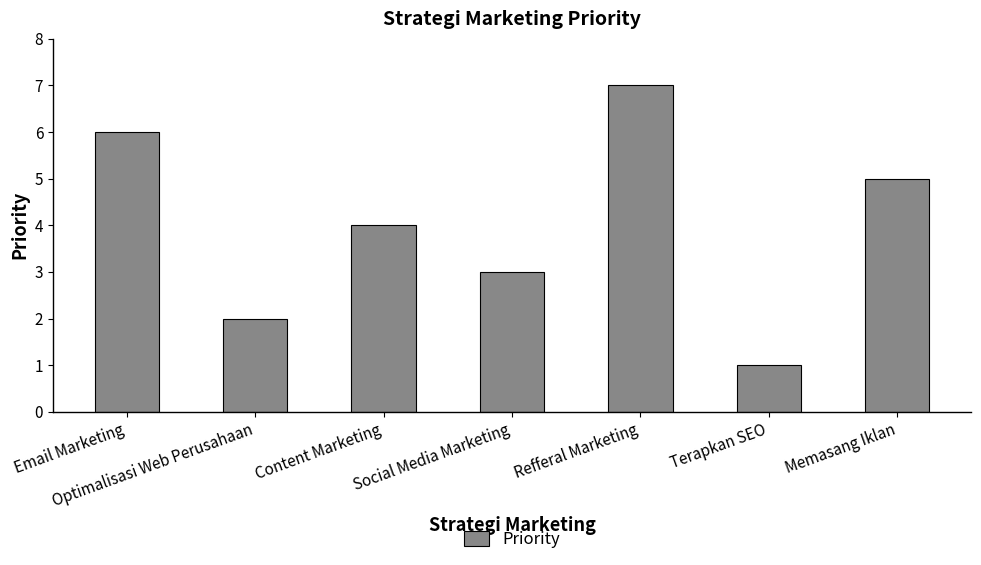

At which label is the value closest to 4?

Content Marketing